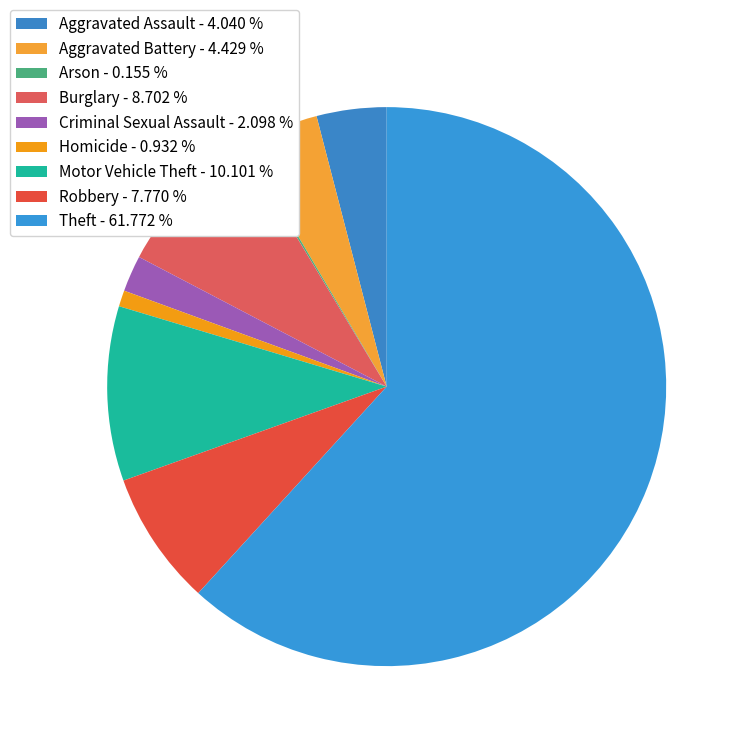

To the nearest percent, what is the combined percentage of Burglary and Criminal Sexual Assault?

11%